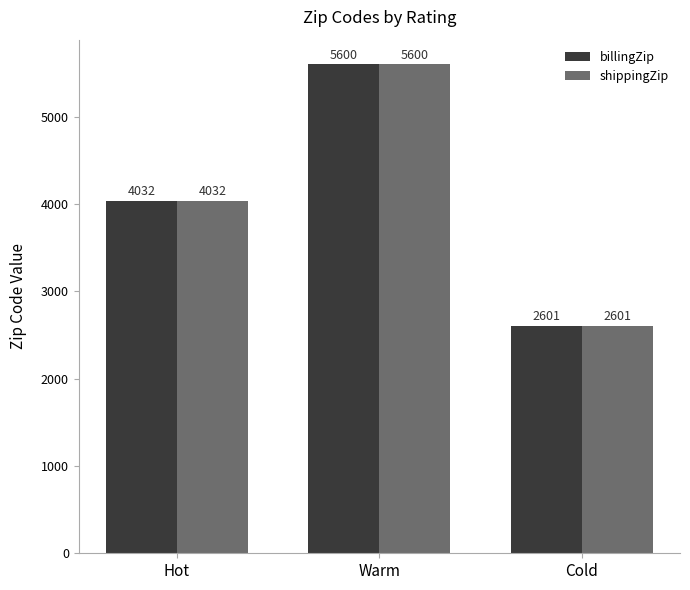

What is the minimum value for shippingZip?

2601